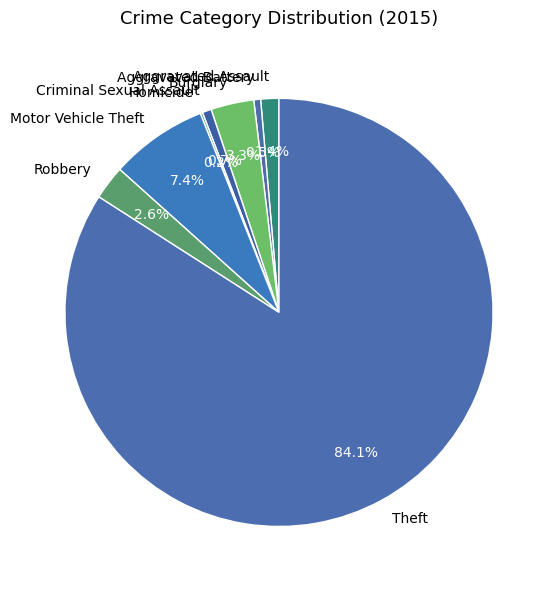

How much of the chart is everything except Aggravated Assault?

98.6%